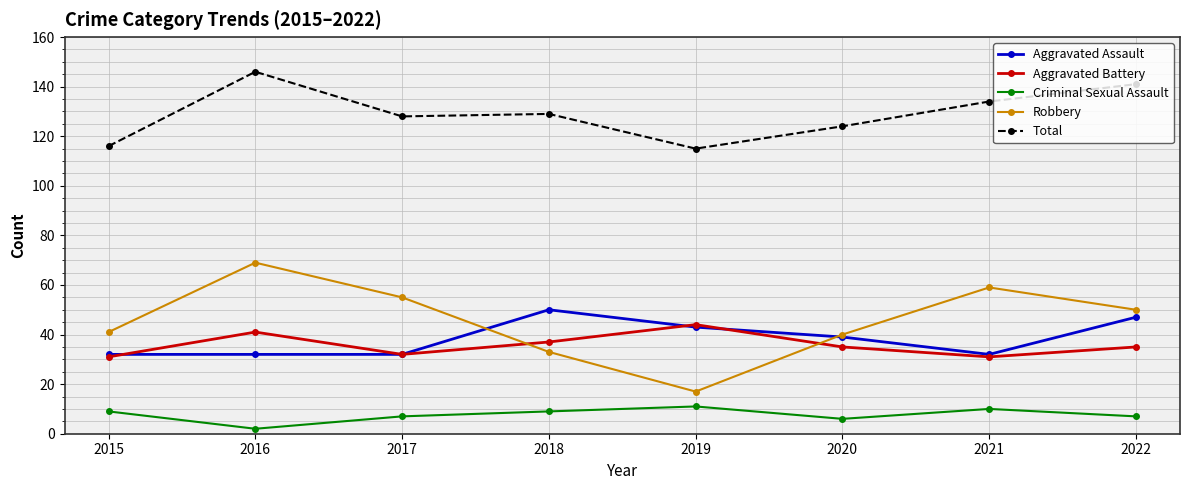

What is the total value across all series at 2016?

290